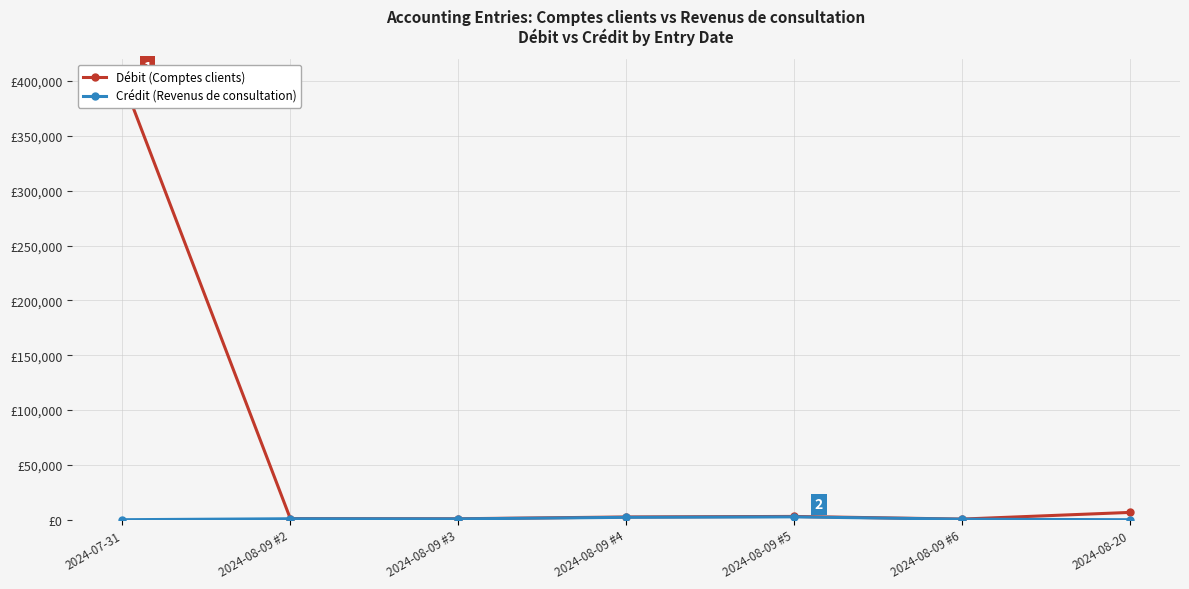

How many lines are shown in the chart?

2